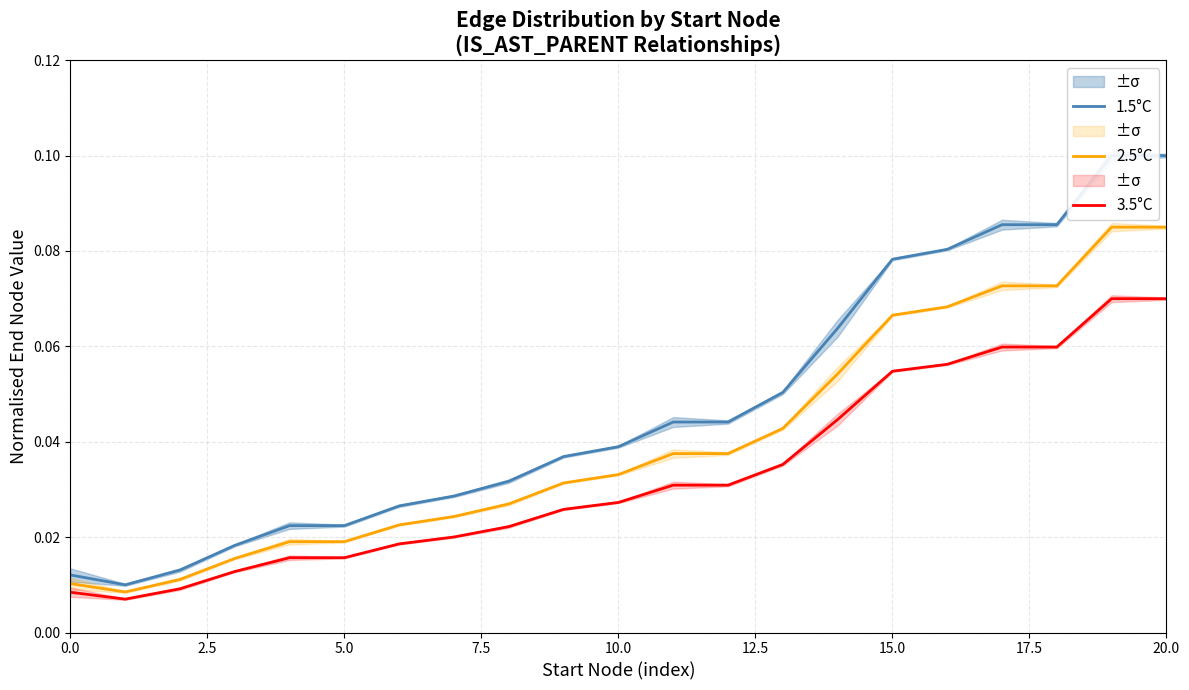

Rank the series by their average value, from highest to lowest.

1.5°C, 2.5°C, 3.5°C